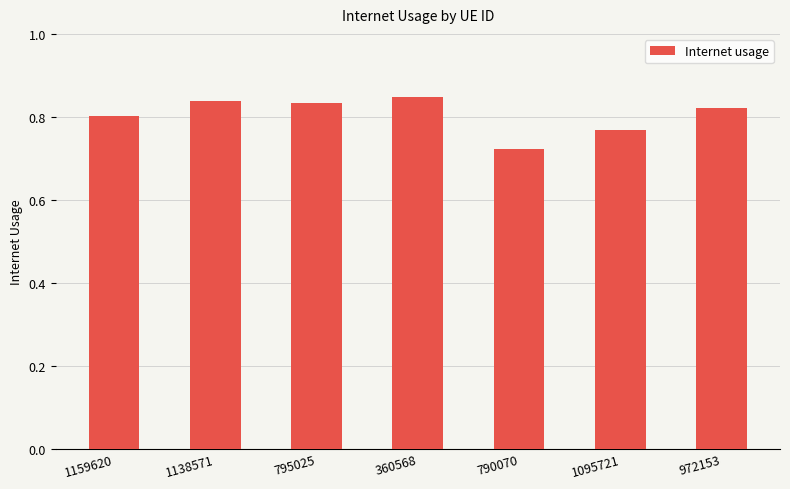

What is the sum of all values?

5.6